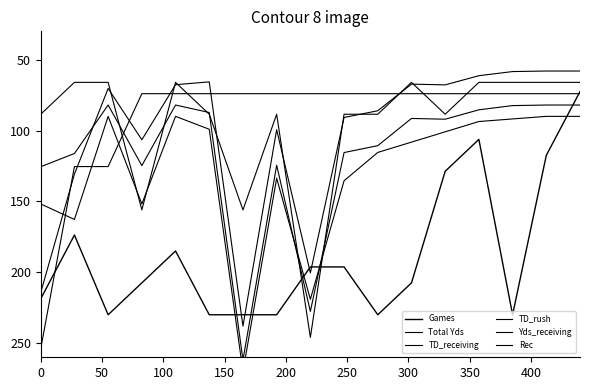

How many lines are shown in the chart?

6